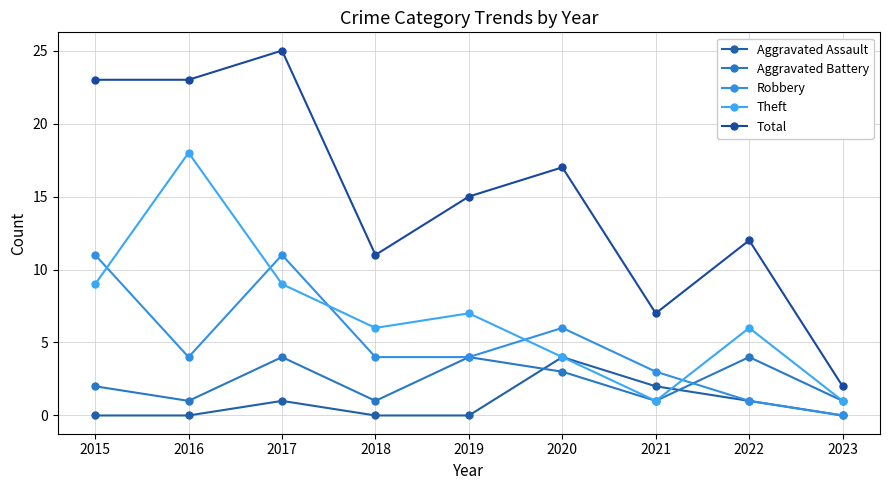

The Aggravated Battery series shows 2 at 2016. True or false?

False